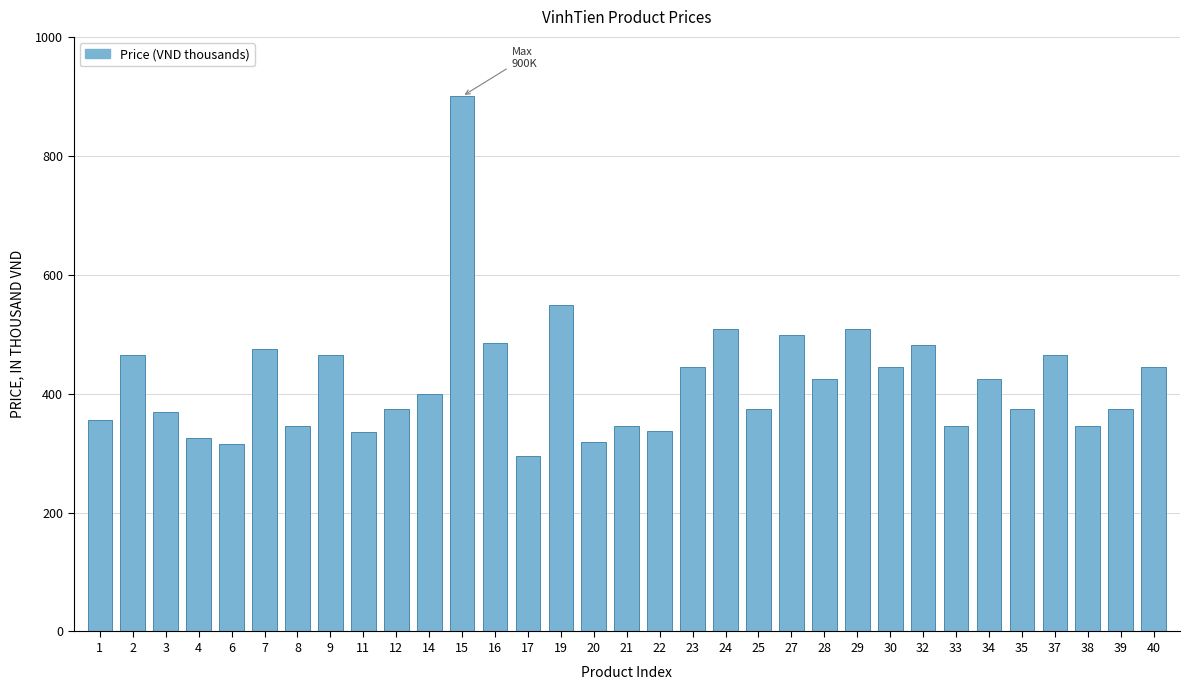

Is it true that the value at 37 is 312.4?

False